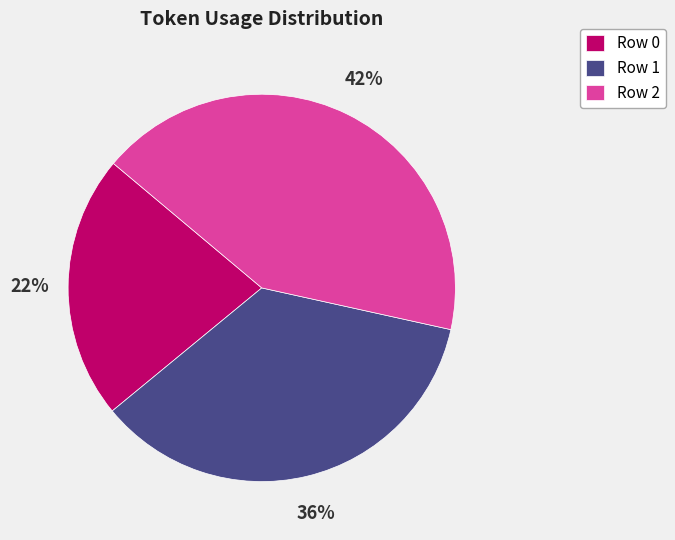

What is the smallest slice in the pie chart?

Row 0